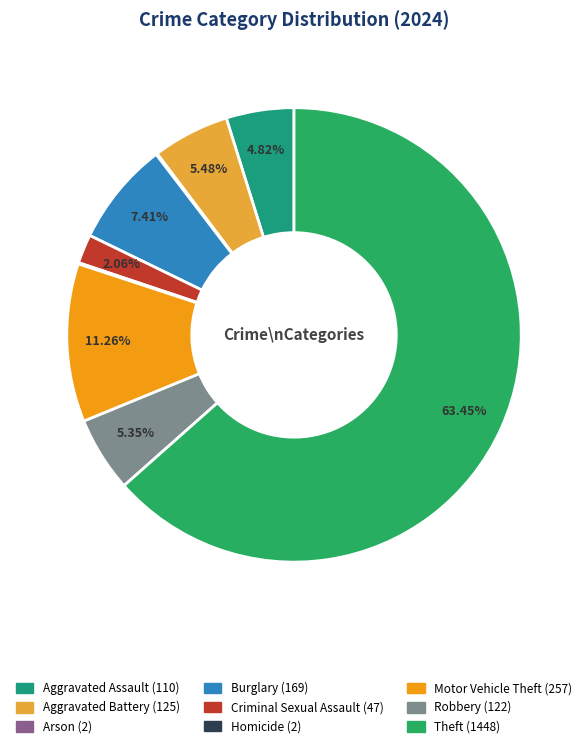

To the nearest percent, what portion does Aggravated Assault represent?

5%